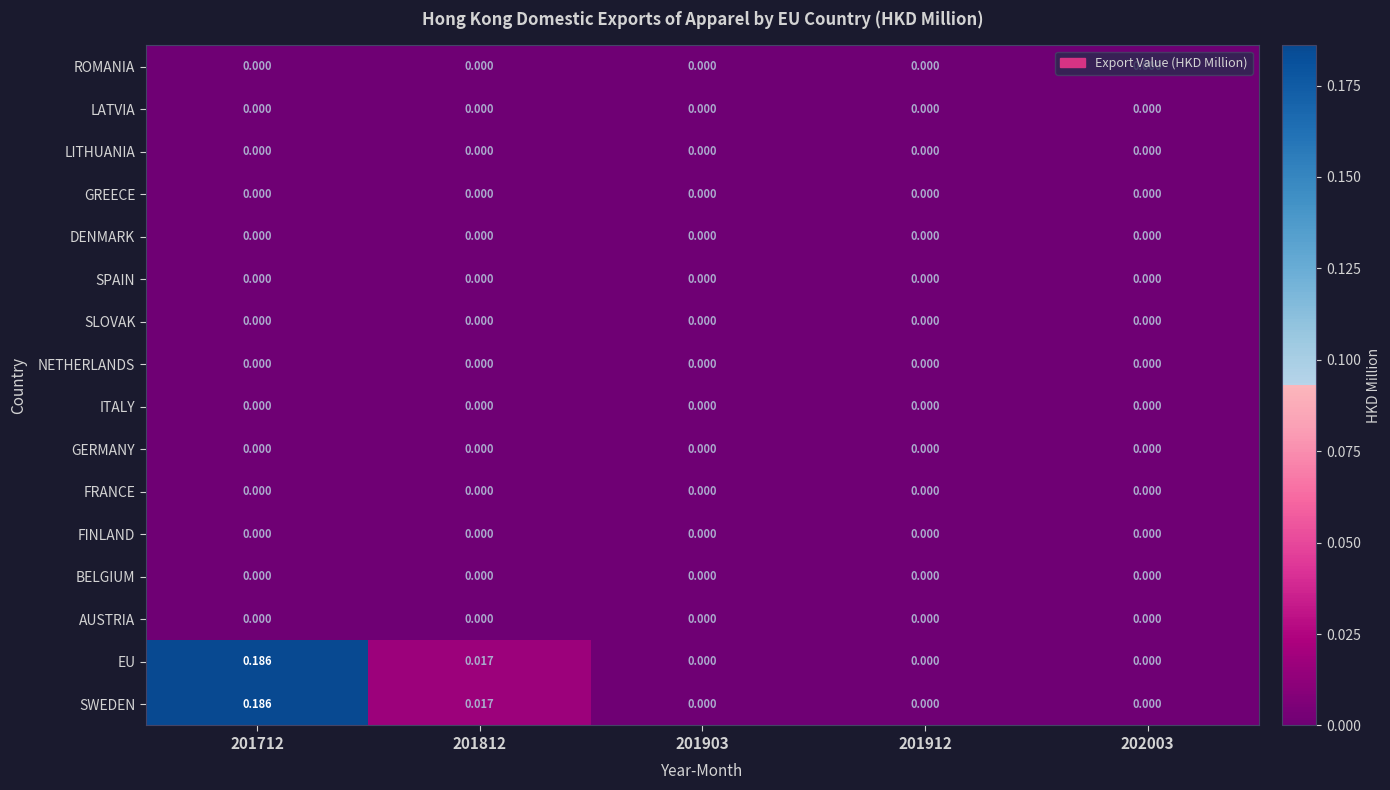

How many categories are shown in the chart?

5